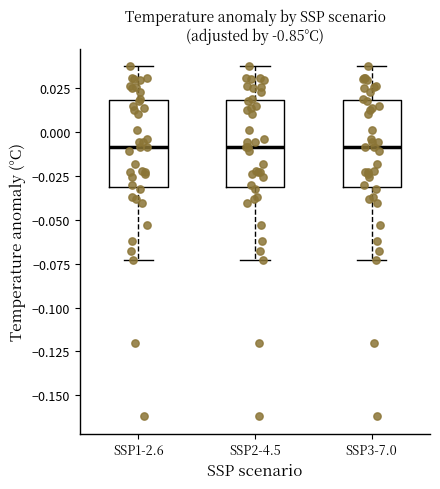

Where is the lower edge of the box for SSP2-4.5 on the y-axis? The values are not printed on the chart, so give them approximately, as read against the axis.

-0.030